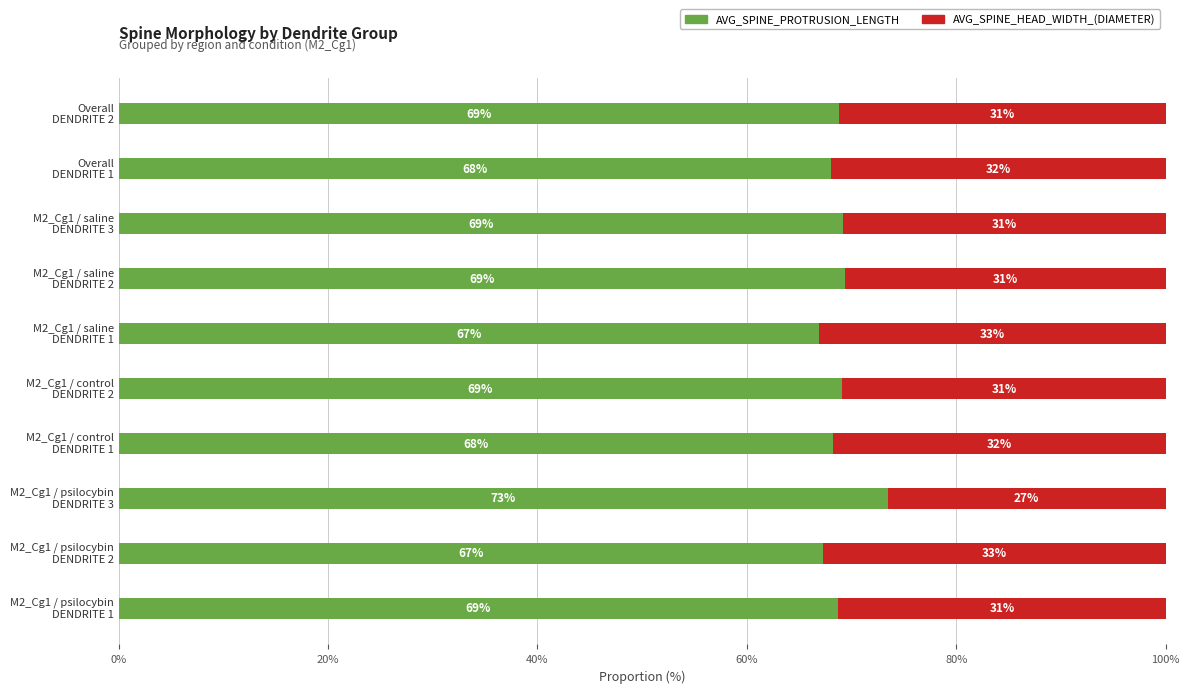

What is the maximum value for AVG_SPINE_PROTRUSION_LENGTH?

73.4